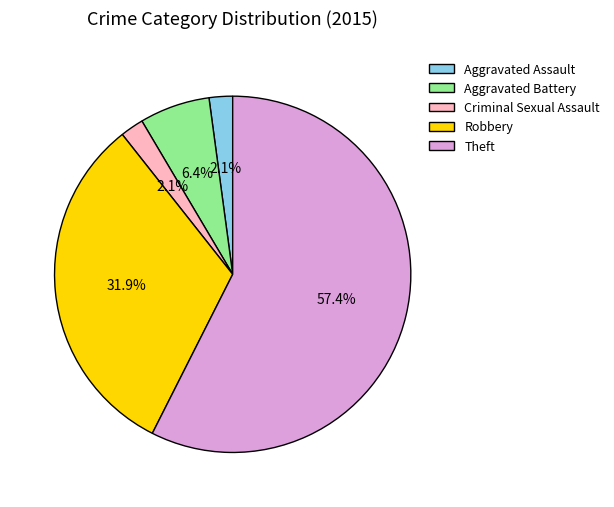

Approximately how many times larger is the value at Criminal Sexual Assault compared to Aggravated Assault?

1.0